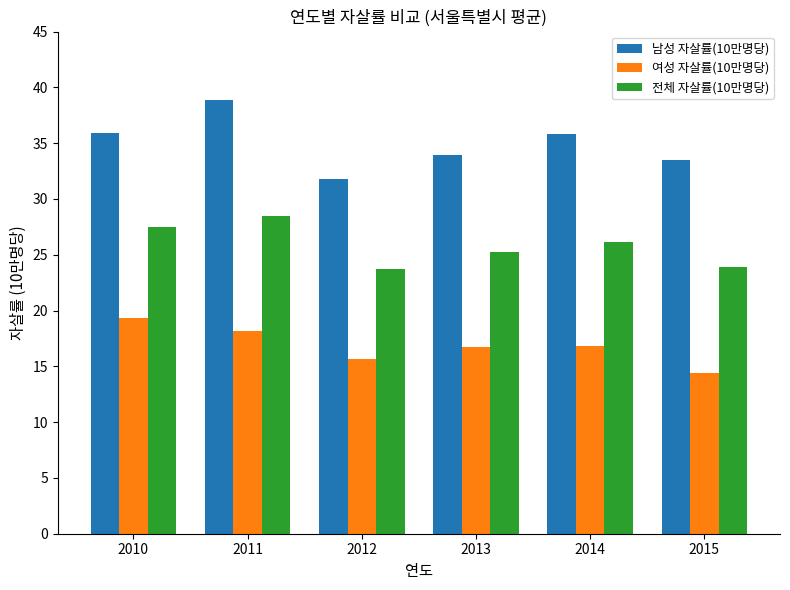

Is it true that 여성 자살률(10만명당) equals 8.1 at 2014?

False